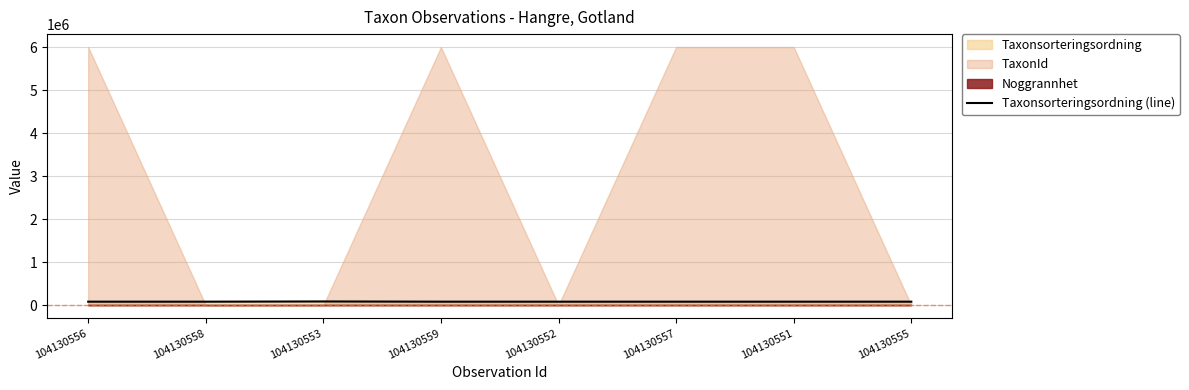

What is the approximate value at 104130557?

85278